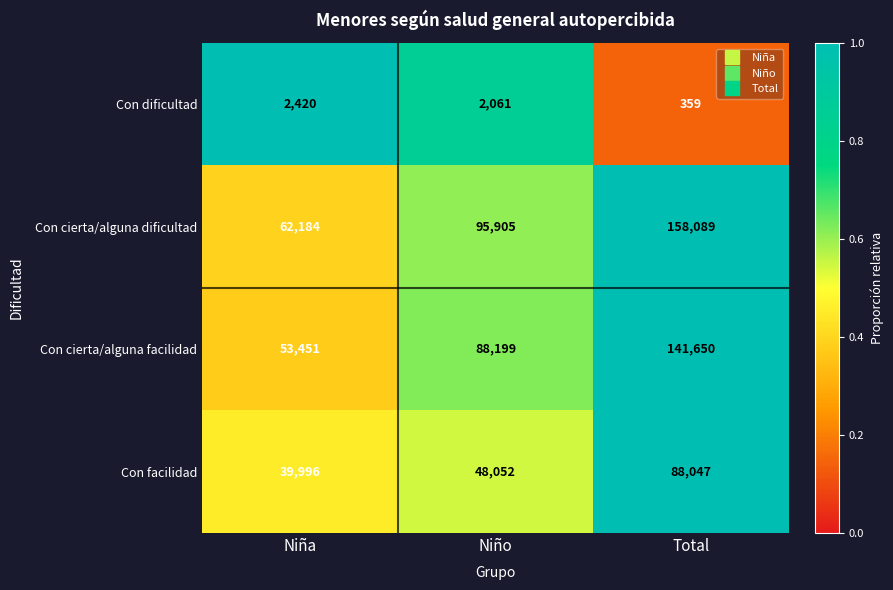

Which category has the lowest value across all series?

Total